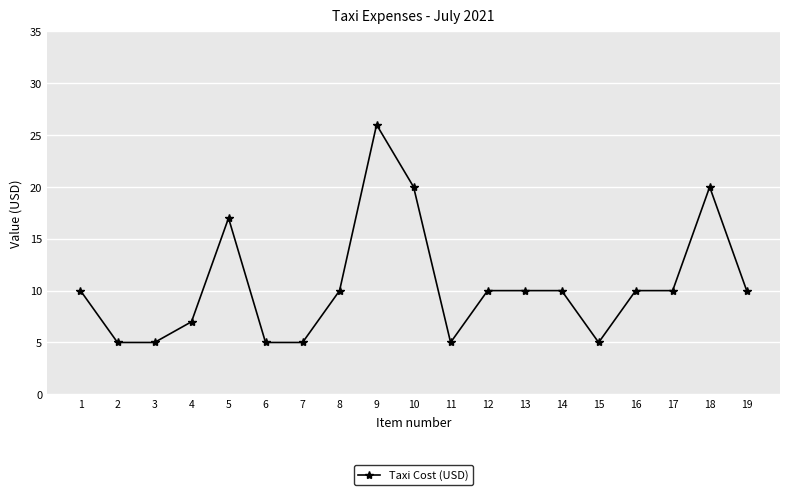

At which category does the chart reach its peak across all series?

9